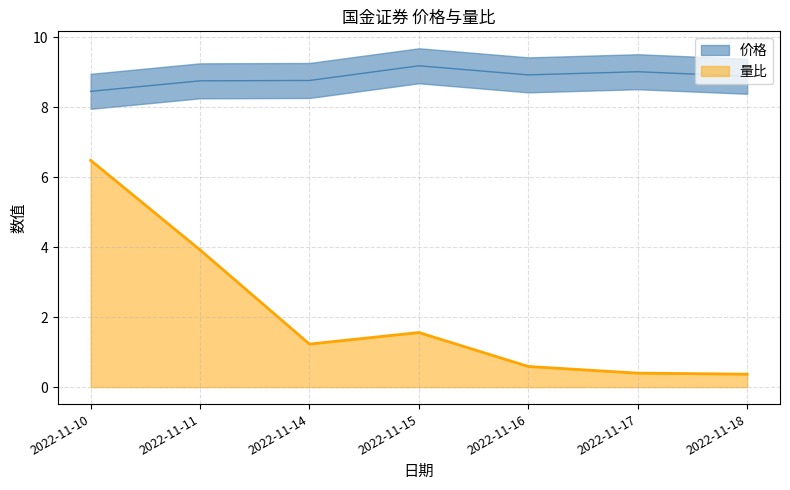

What is the maximum value for 量比?

6.5